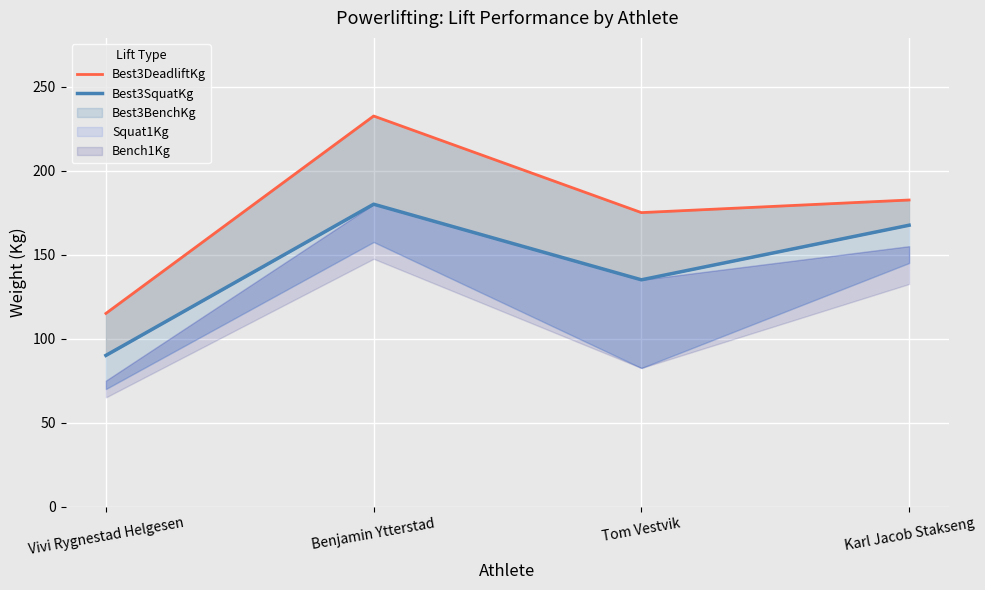

Which series changed the most between Vivi Rygnestad Helgesen and Tom Vestvik?

Best3DeadliftKg